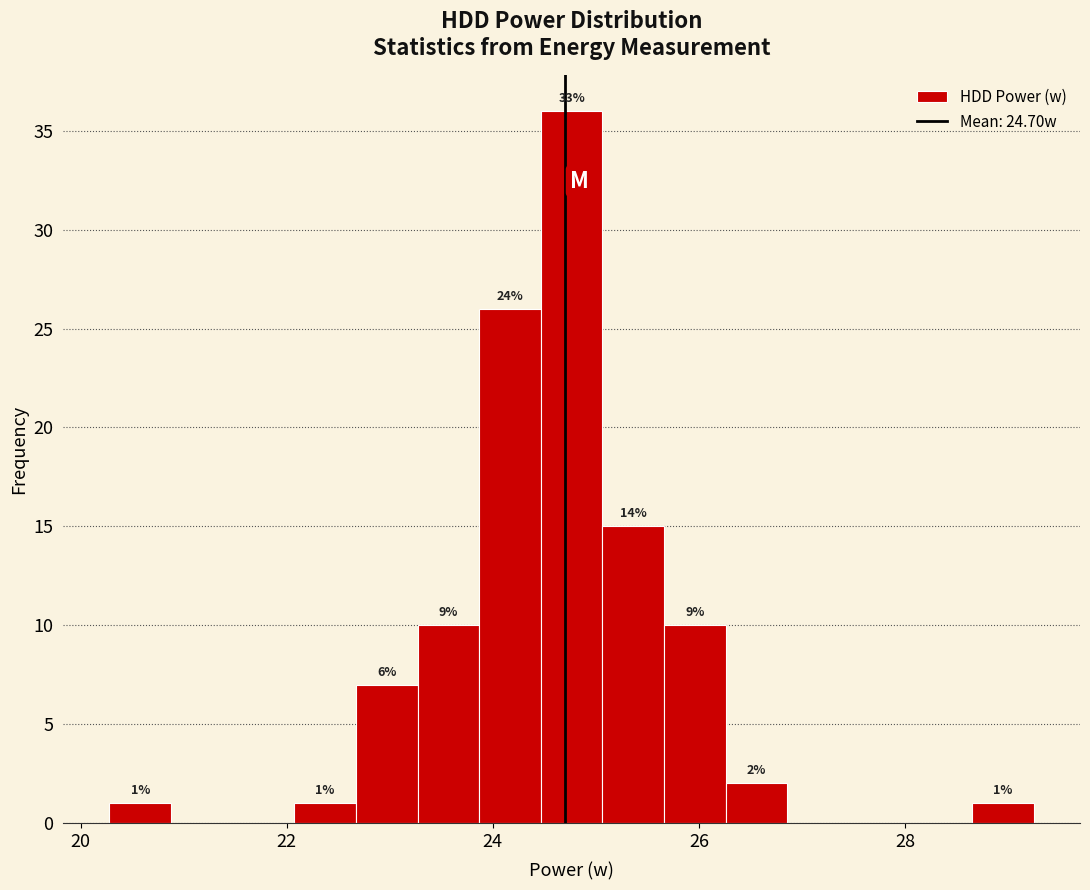

Read against the x-axis, roughly where is the centre of the tallest bar?

24.8